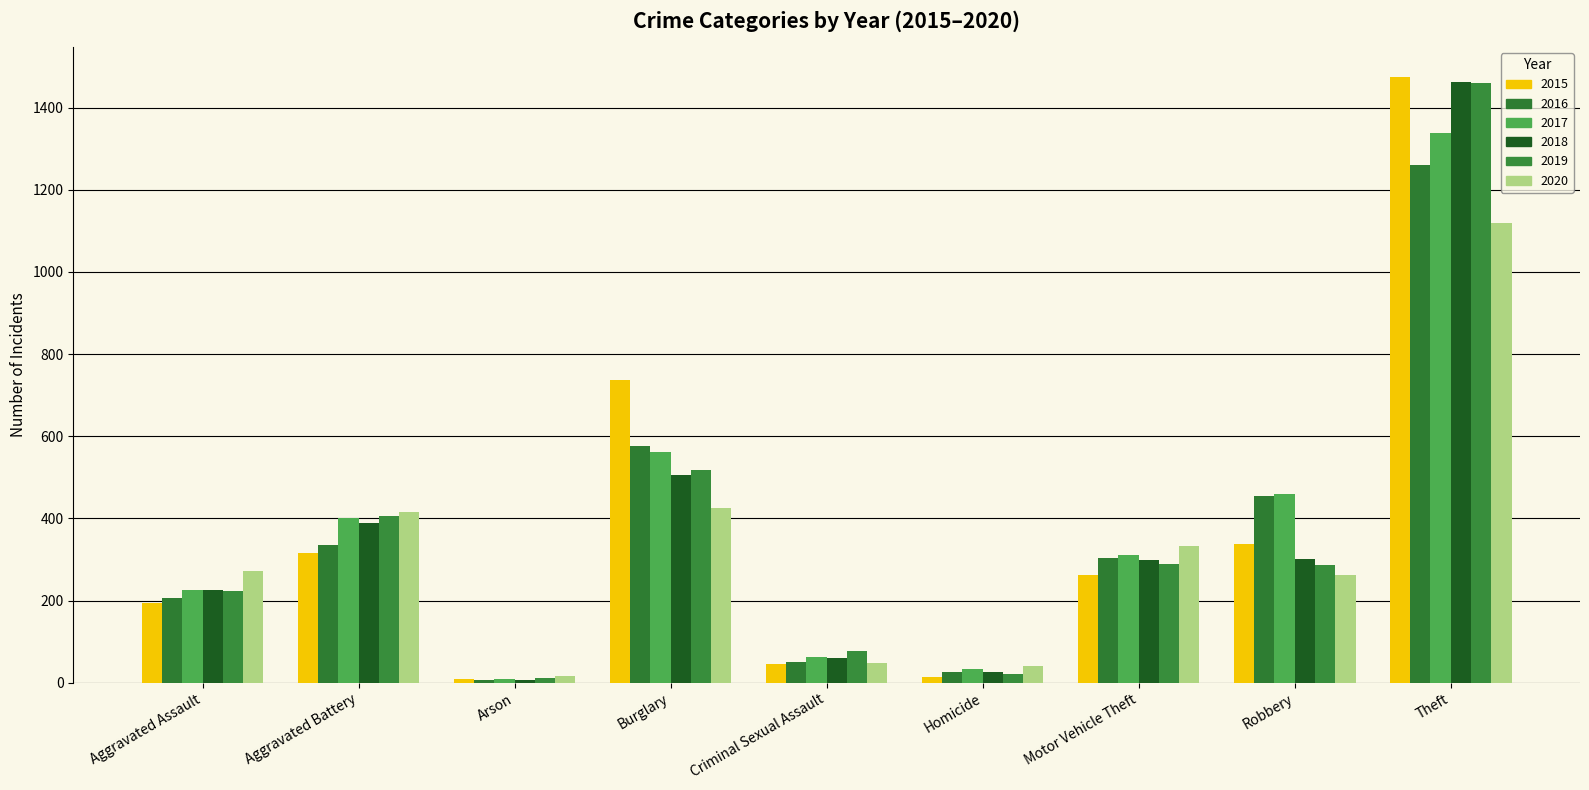

Is it true that 2020 equals 471 at Aggravated Assault?

False